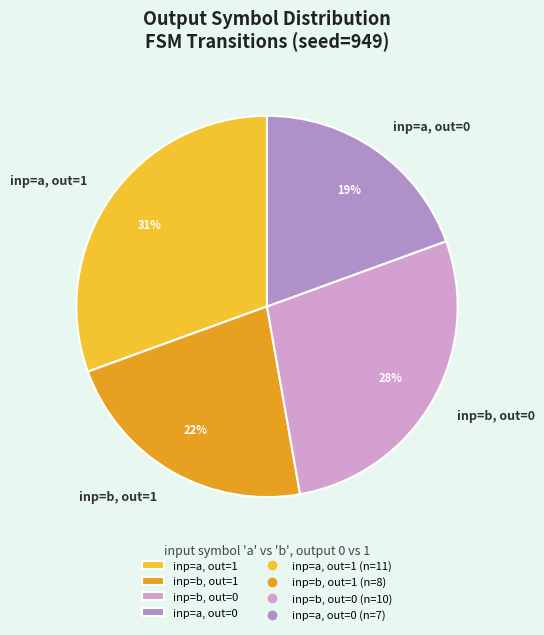

Between inp=b, out=0 and inp=a, out=0, which is larger?

inp=b, out=0